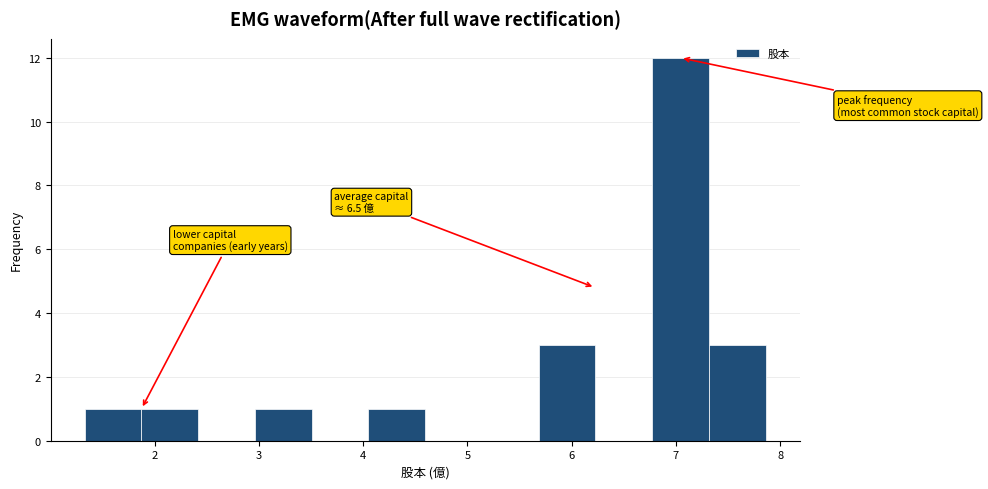

Which range on the x-axis has the tallest bar?

6.8 to 7.3